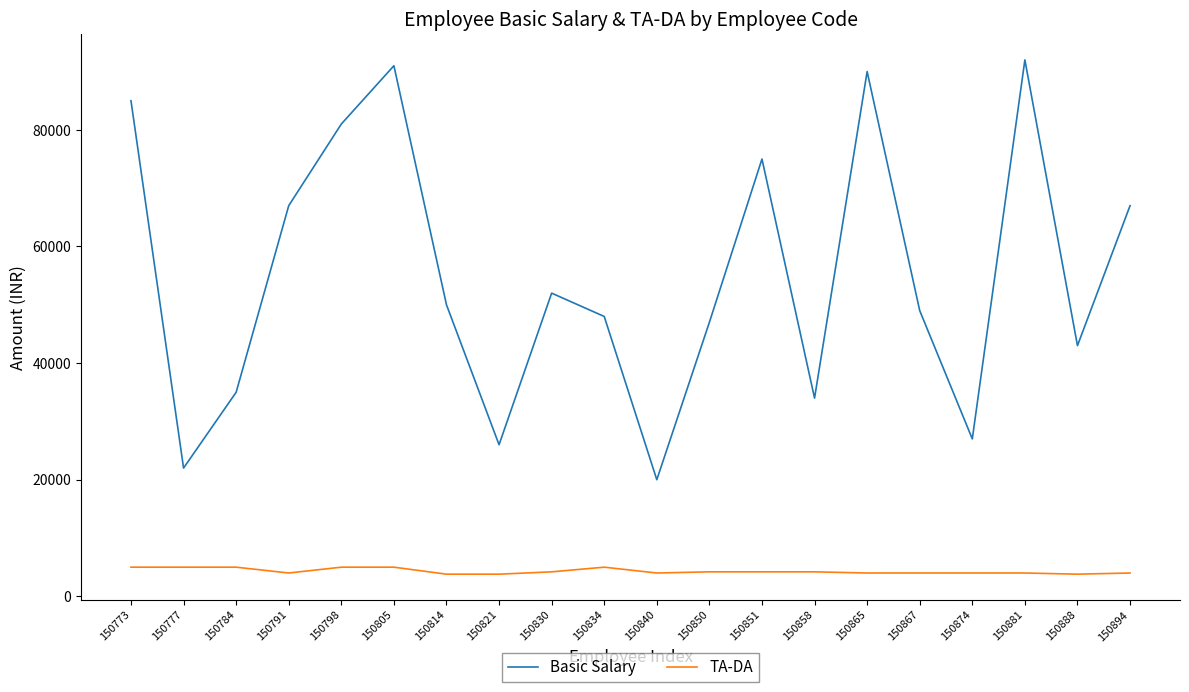

Is the value of Basic Salary at 150821 greater than the value of TA-DA at 150851?

Yes